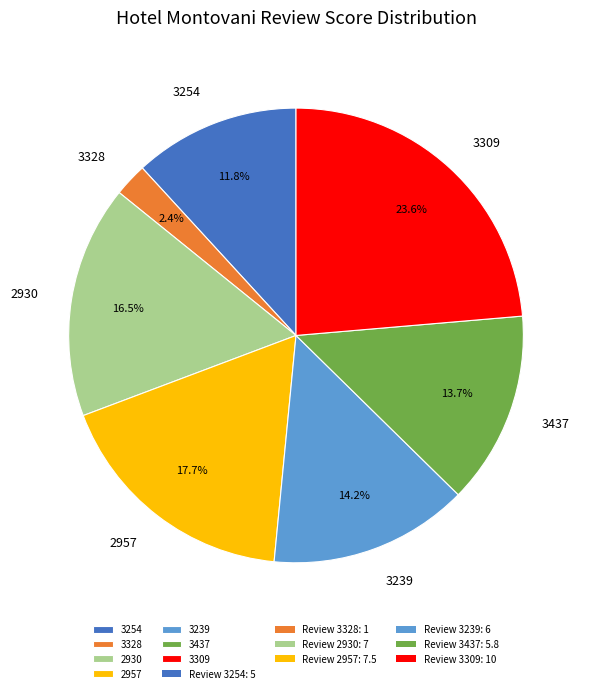

The 3309 slice represents 30% of the pie. True or false?

False